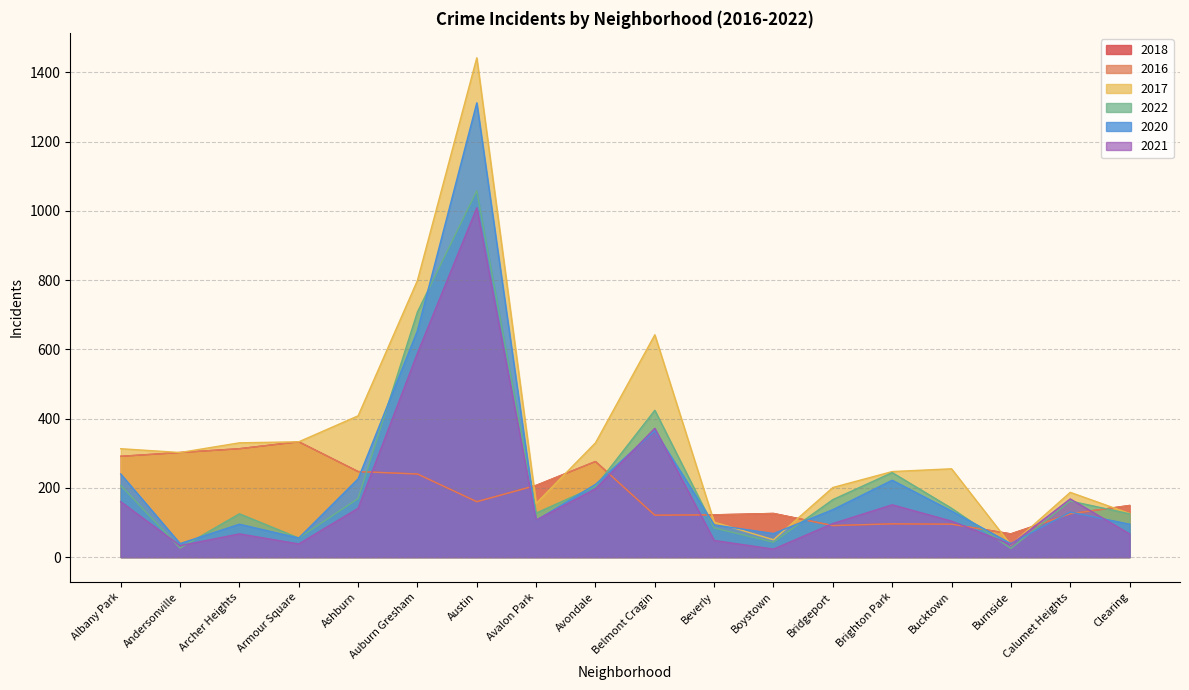

What is the approximate value of 2017 at Clearing?

126